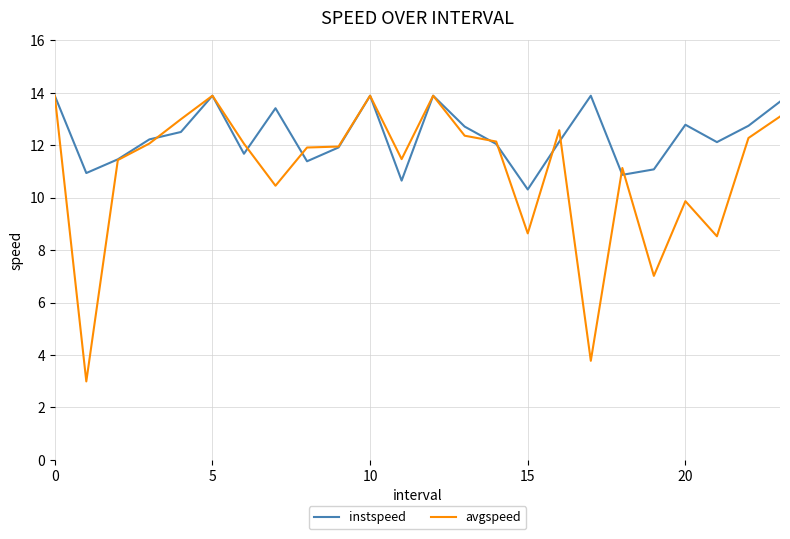

Which series has the largest total across all categories?

instspeed